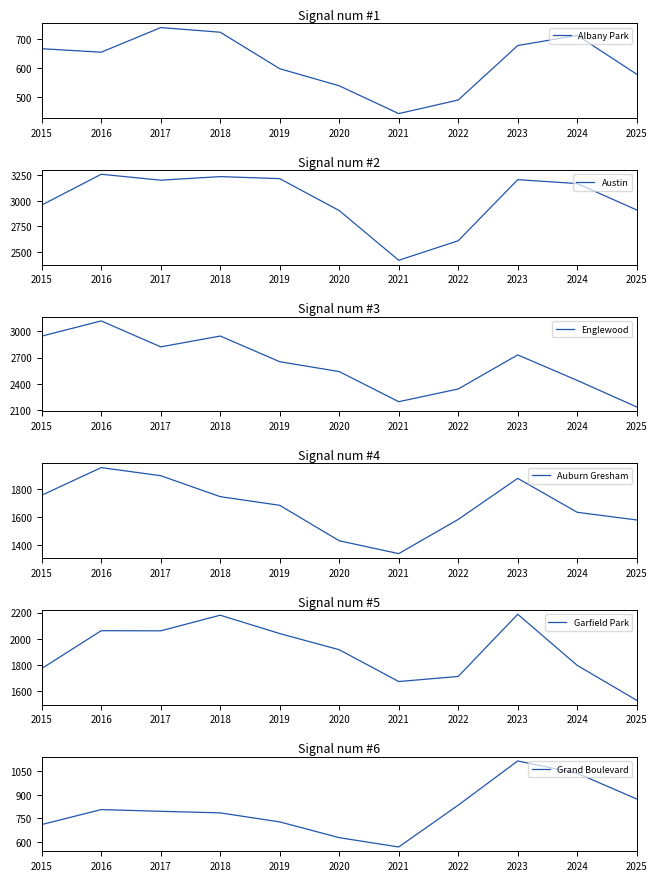

True or false: Albany Park has a value of 649 at 2022.

False